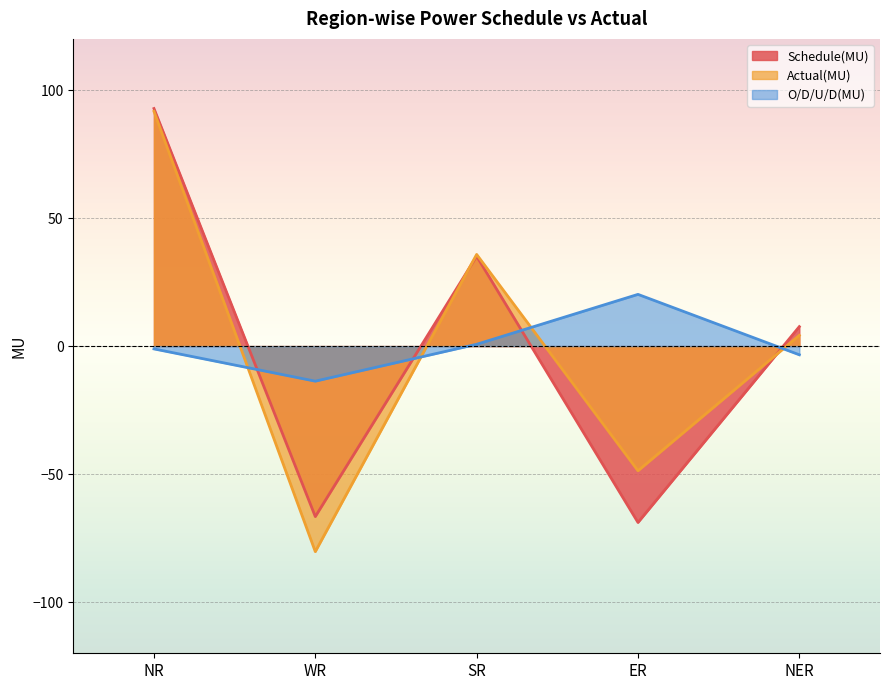

Reading right to left, extract all data points from this chart.

Schedule(MU): 7.6	-68.9	35.1	-66.6	92.8
Actual(MU): 4.2	-48.7	35.8	-80.3	91.7
O/D/U/D(MU): -3.4	20.2	0.7	-13.7	-1.1